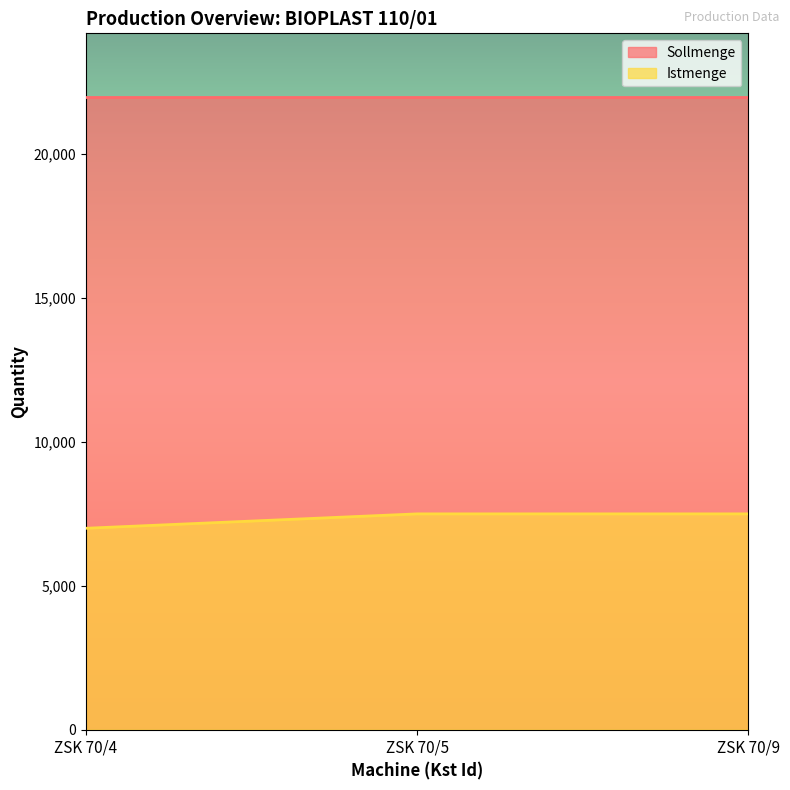

At ZSK 70/5, list the series in order from largest to smallest.

Sollmenge, Istmenge